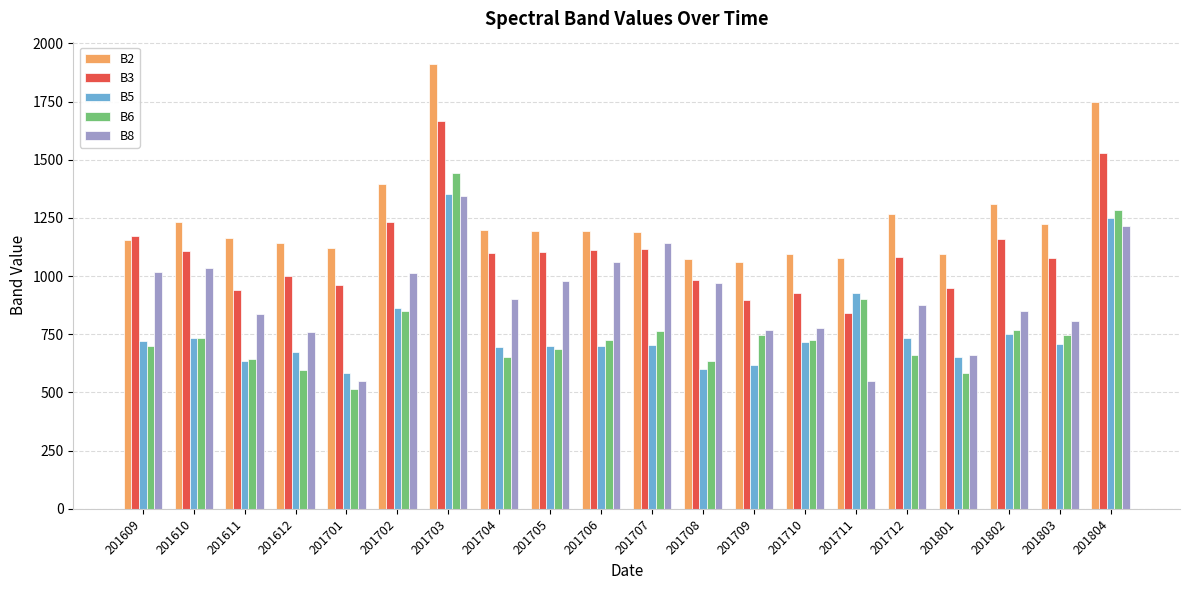

At which category is the sum across all series the highest?

201703